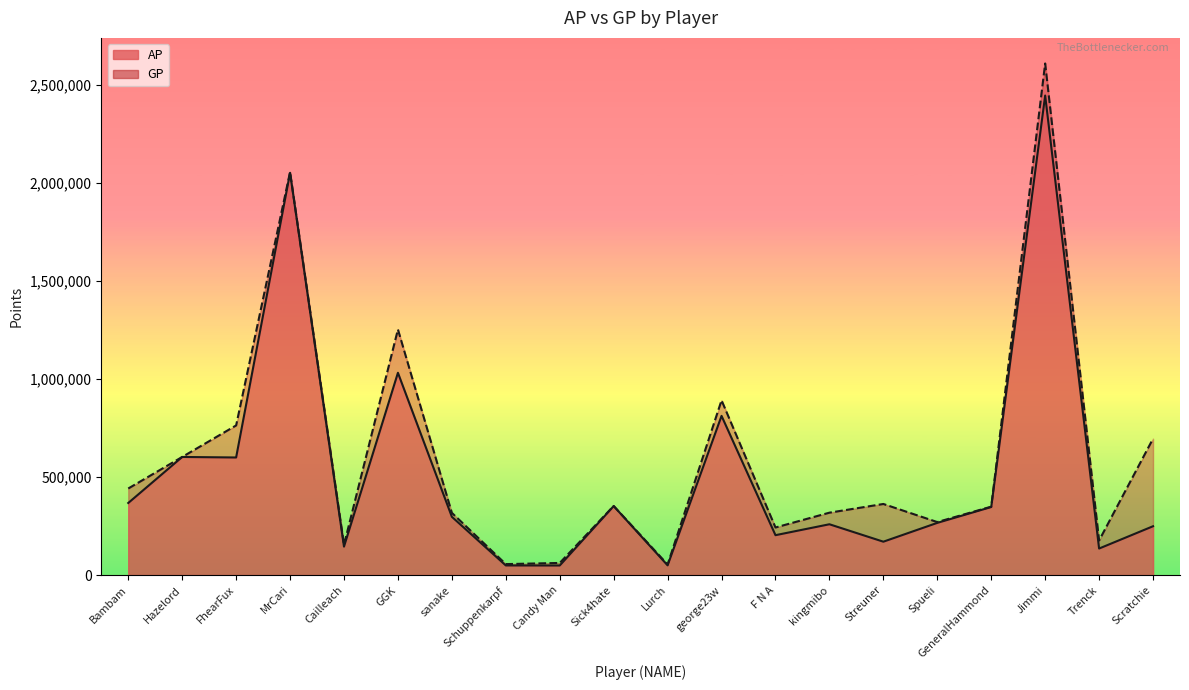

How many data points does each series have?

20